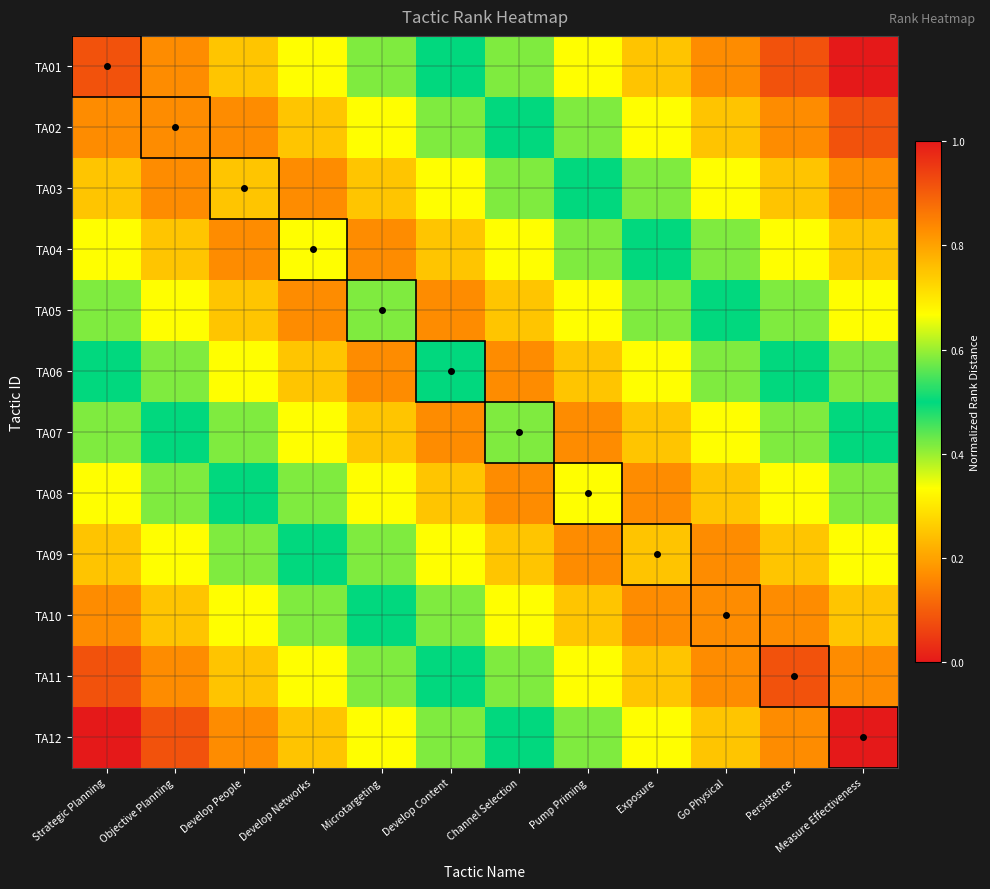

How many series are shown in this chart?

12